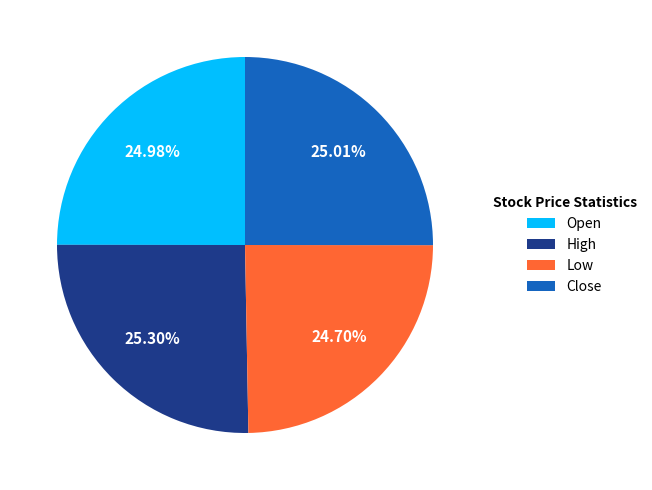

The Close slice represents 9% of the pie. True or false?

False